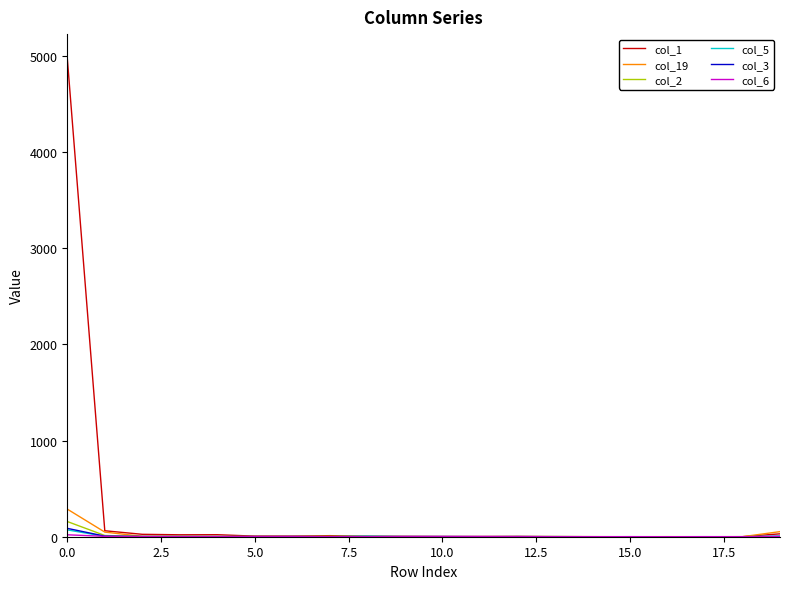

Which series has the widest spread of values?

col_1